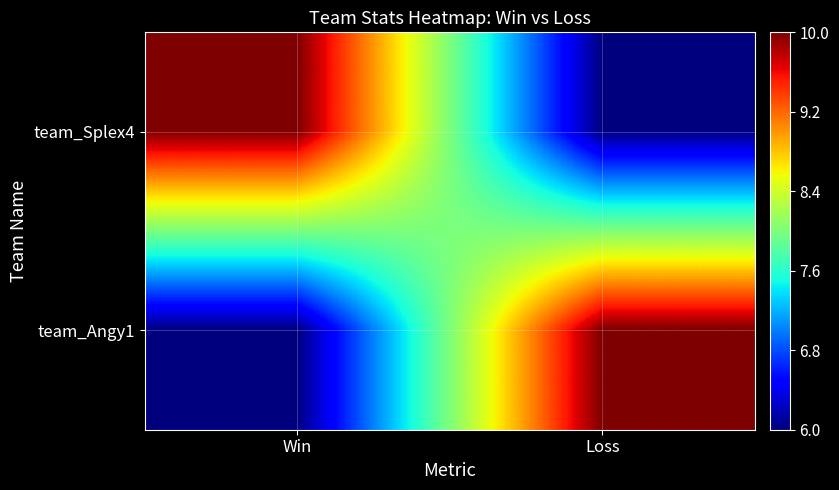

At how many categories does at least one series exceed 8?

2